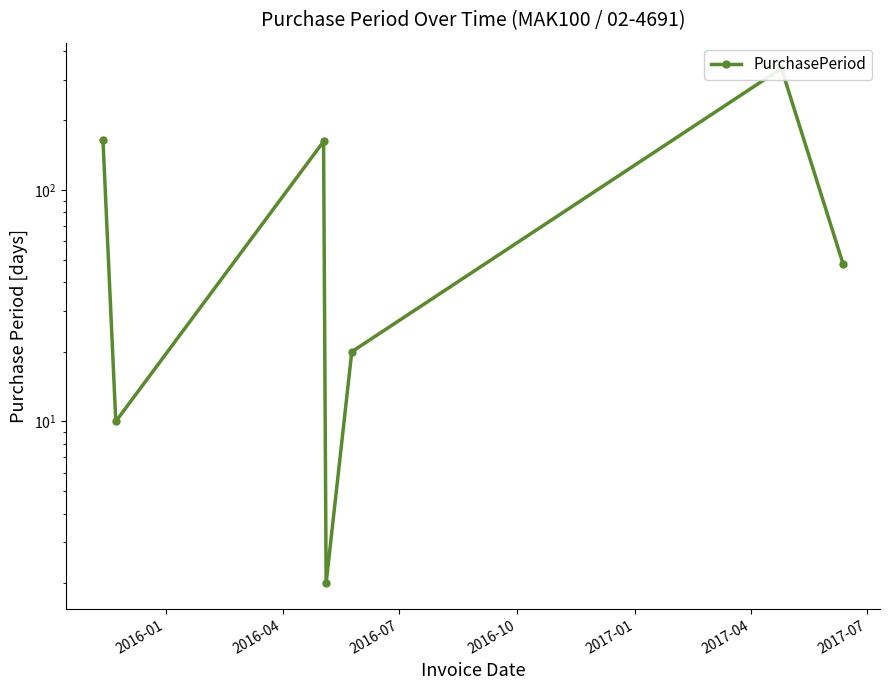

Does the chart have visible grid lines?

No